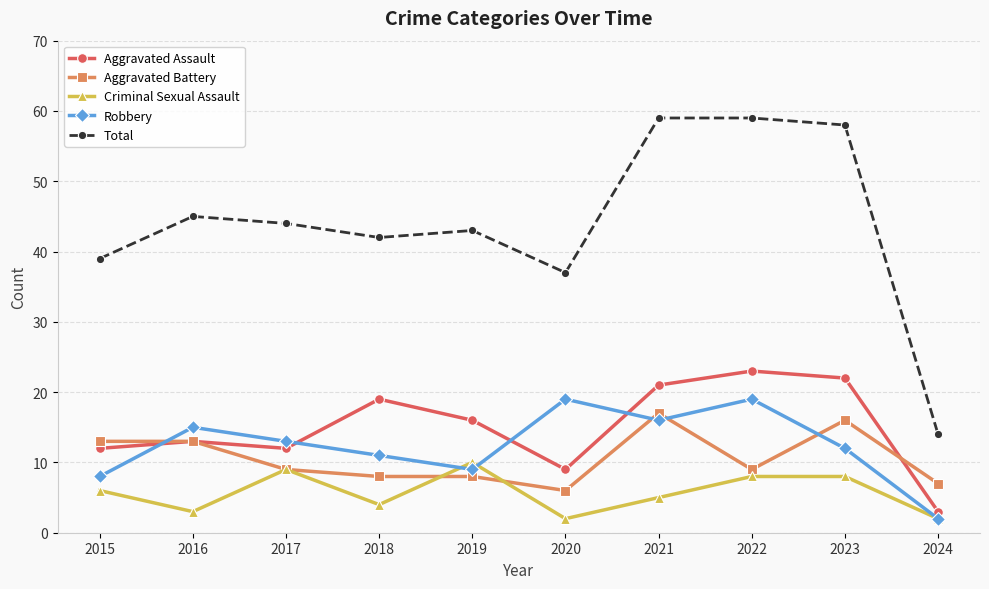

At 2019, list the series in order from largest to smallest.

Total, Aggravated Assault, Criminal Sexual Assault, Robbery, Aggravated Battery